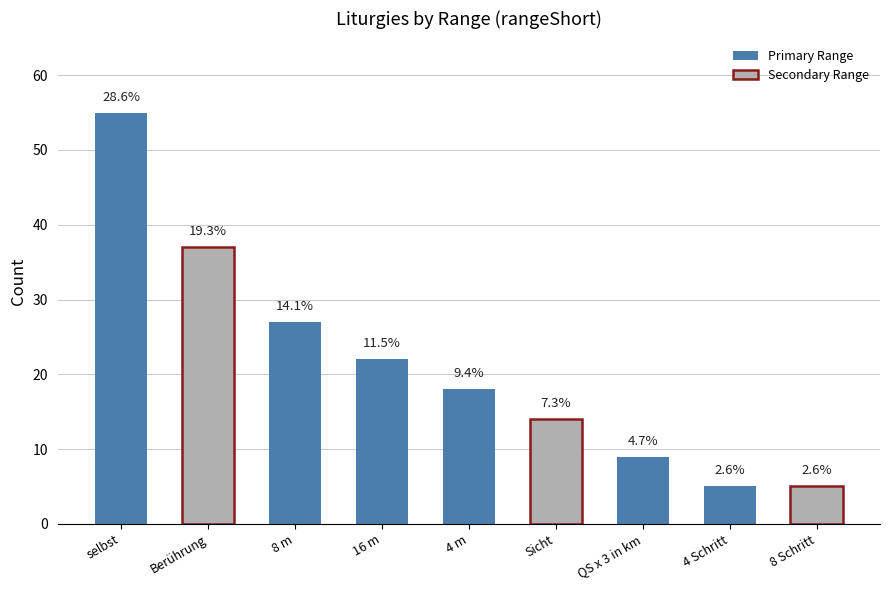

List the labels in order of value, smallest first.

4 Schritt, 8 Schritt, QS x 3 in km, Sicht, 4 m, 16 m, 8 m, Berührung, selbst